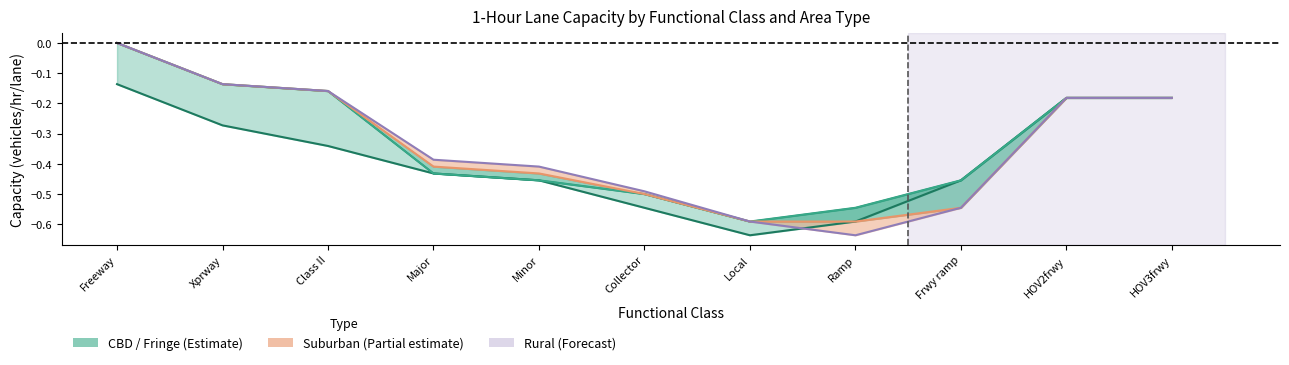

True or false: Urban and Suburban cross at least once.

False